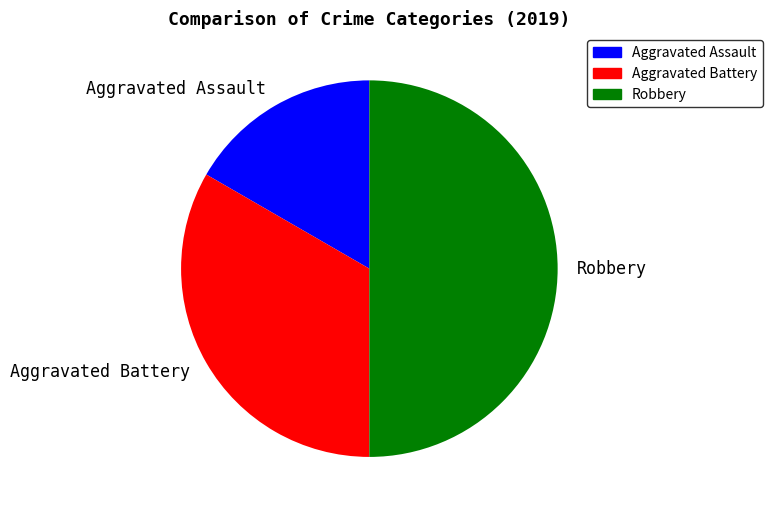

Combined, do Aggravated Battery and Robbery account for over 50%?

Yes